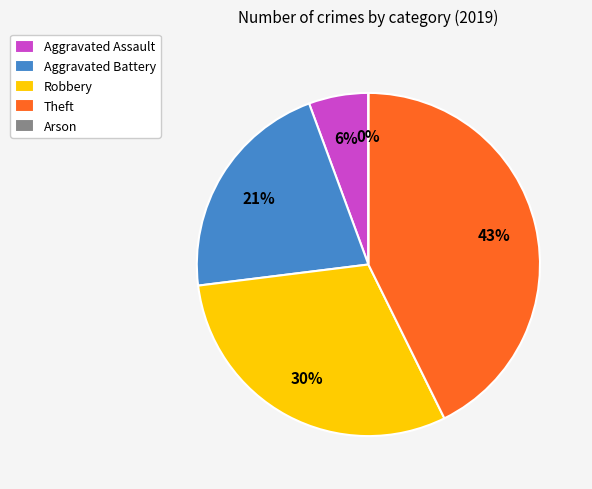

What is the change in value from Aggravated Assault to Theft?

+33